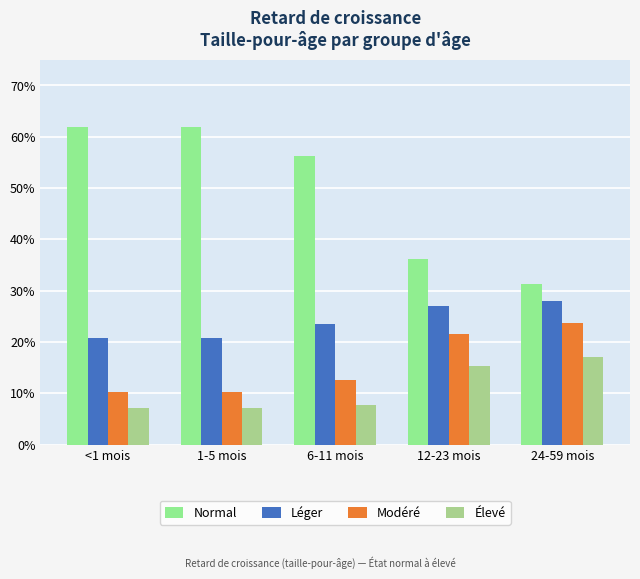

Read the Normal value at 6-11 mois.

0.6